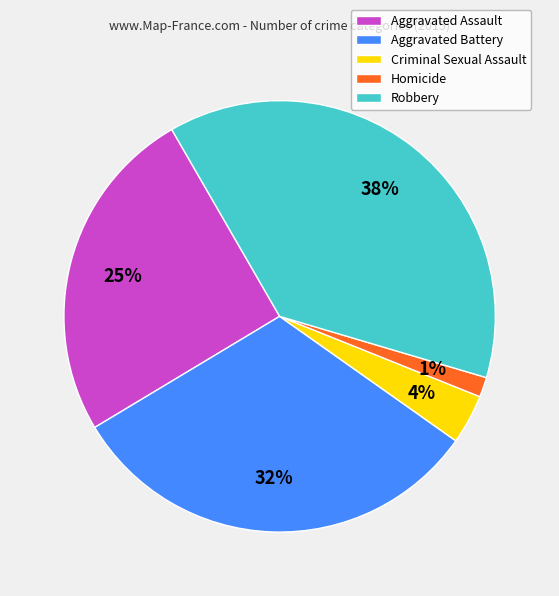

Does Aggravated Assault represent more than half of the total?

No